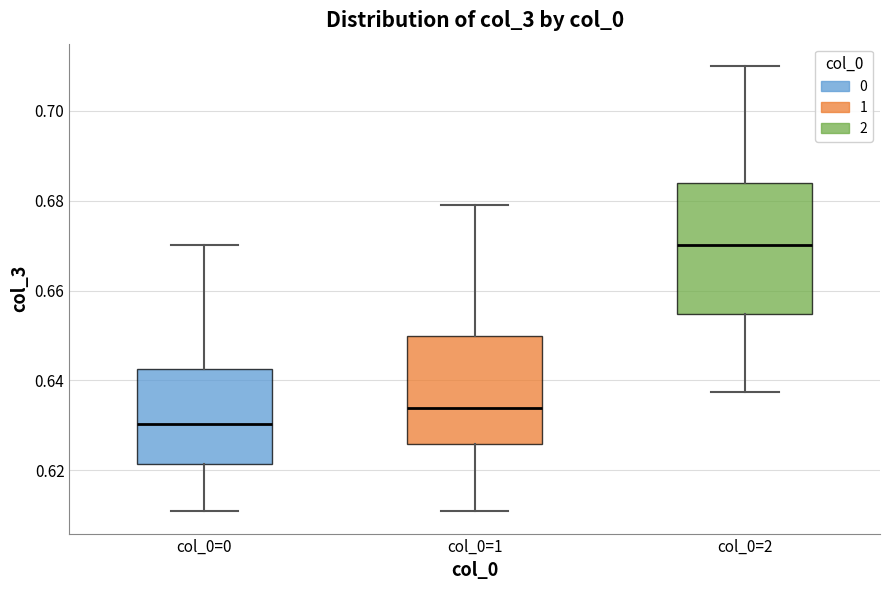

Which box is the tallest, from its lower edge to its upper edge?

col_0=2